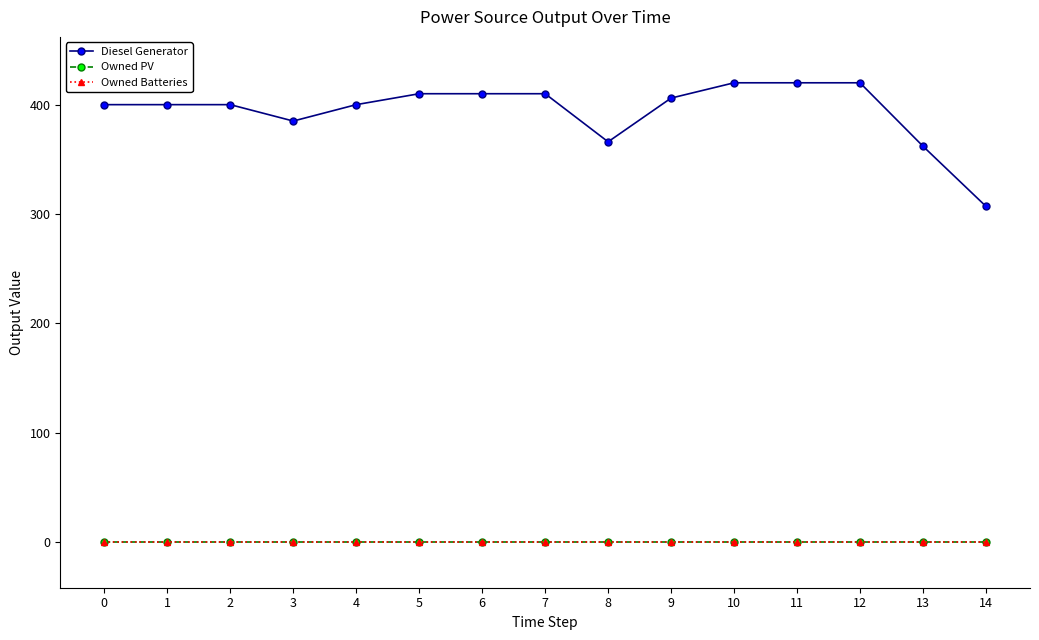

What is the difference between the highest and lowest values at 12?

420